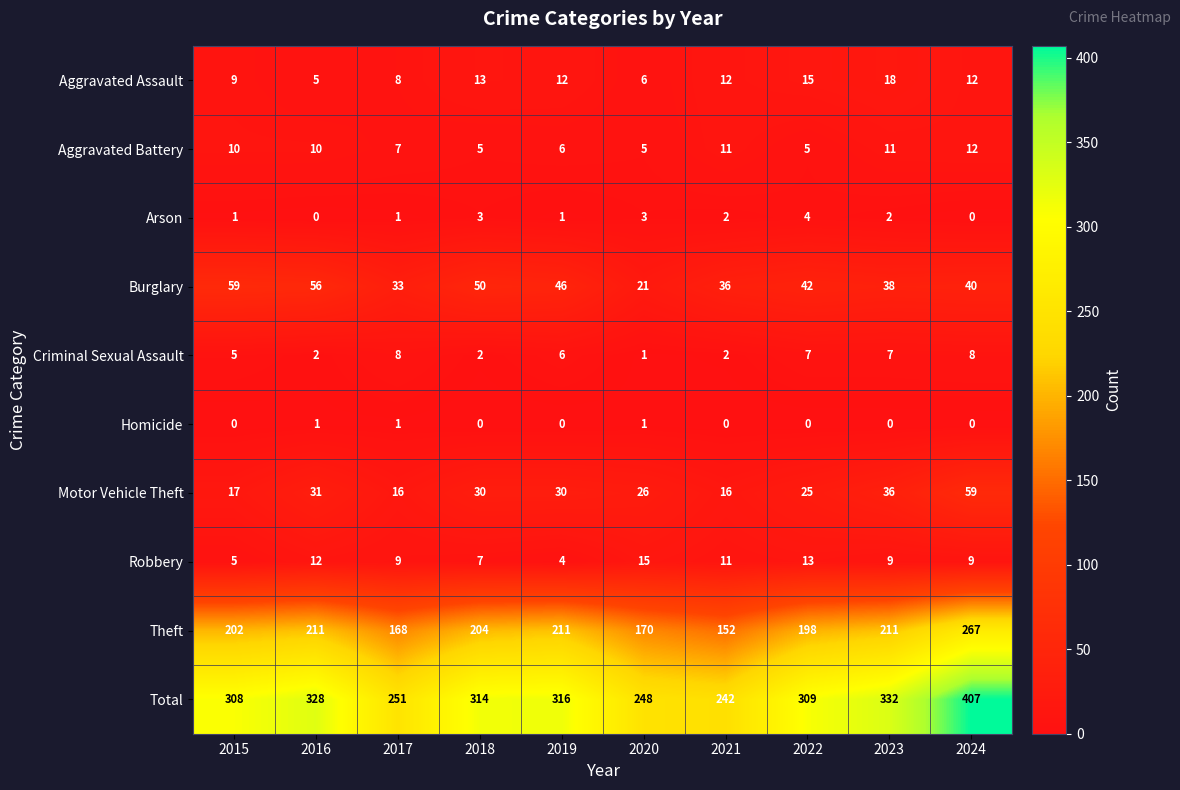

Which series changed the most between 2018 and 2022?

Burglary